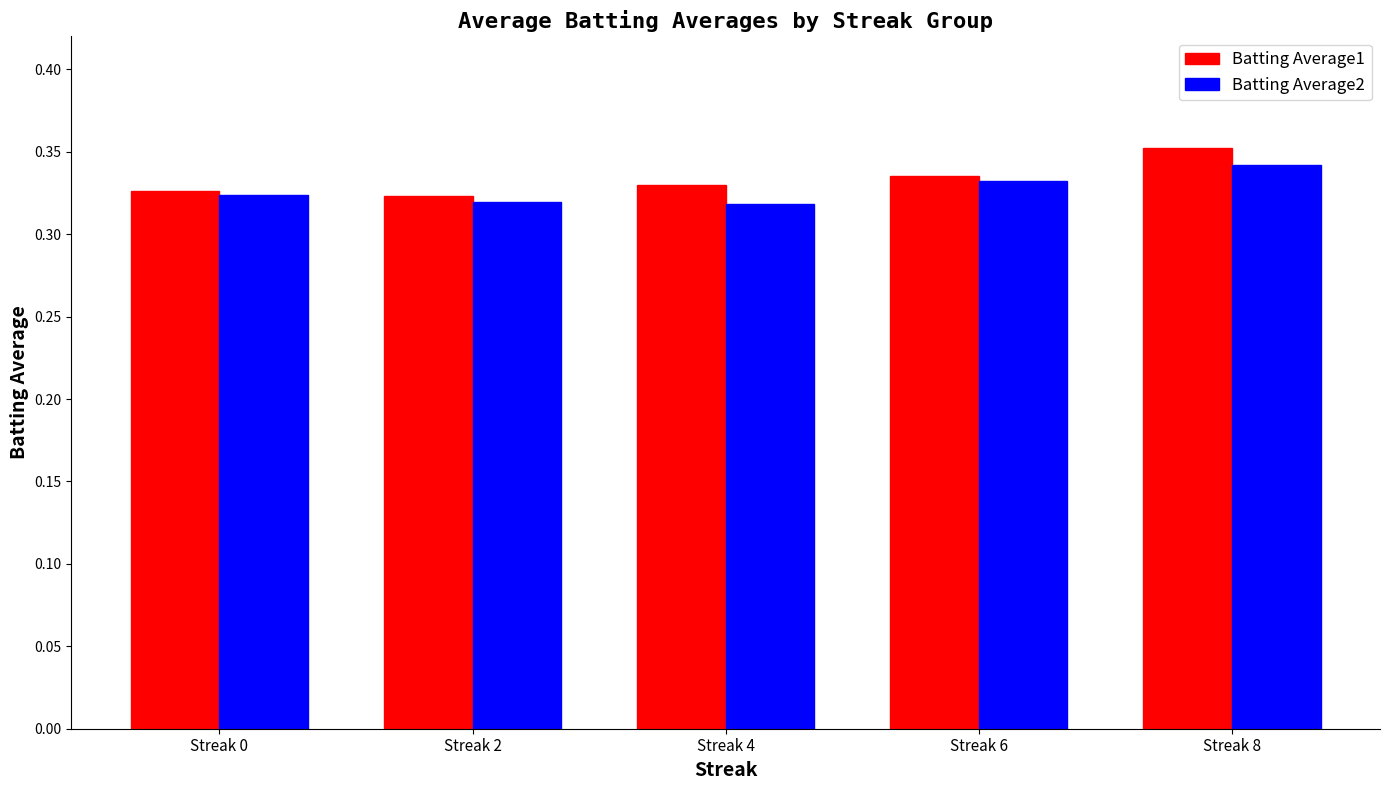

Does the chart contain stacked bars?

No